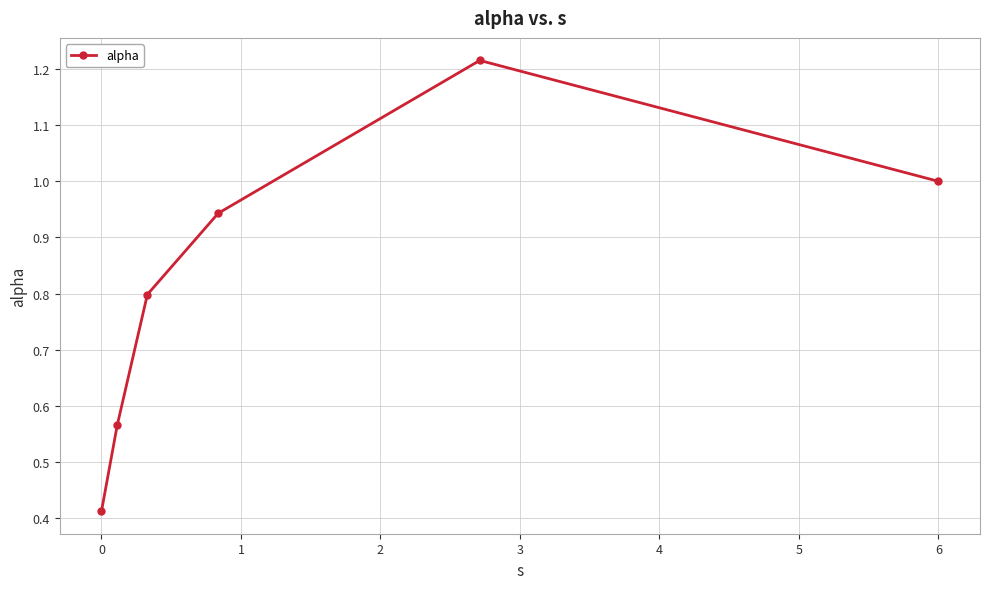

What is the difference between the maximum and minimum values?

0.8